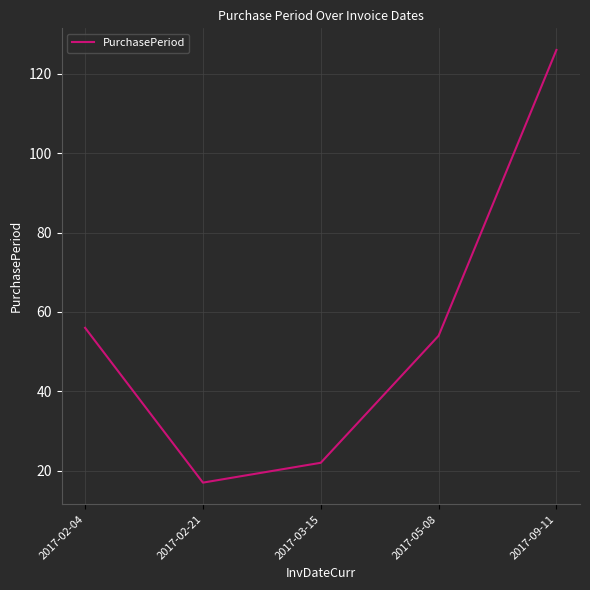

What is the ratio of the value at 2017-02-04 to the value at 2017-09-11?

0.4